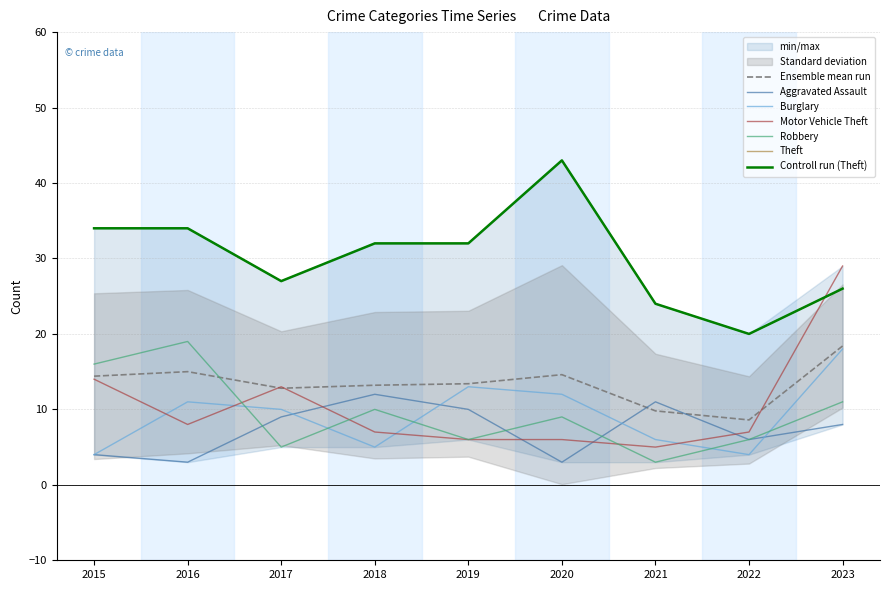

List the series in order of their peak value, lowest first.

Aggravated Assault, Burglary, Robbery, Motor Vehicle Theft, Theft